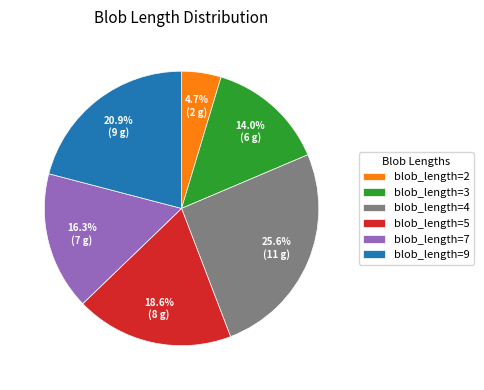

Between blob_length=3 and blob_length=5, which is larger?

blob_length=5